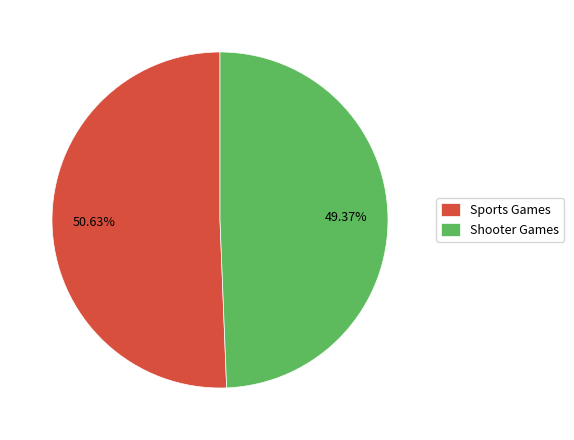

To the nearest percent, what percentage of the pie is Sports Games?

51%